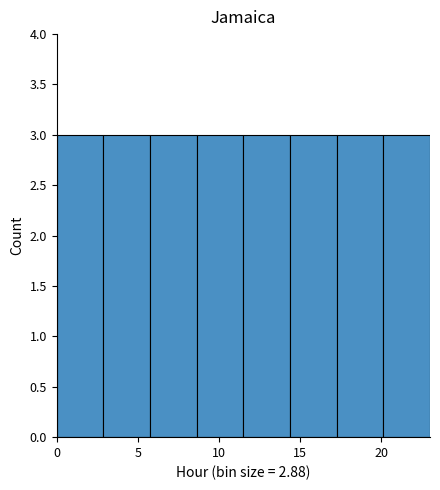

Reading left to right, transcribe this chart: for each bar, give the range it covers on the x-axis and its height. Neither the bar edges nor the heights are printed on the chart, so give them approximately, as read against the axes.

0.0 to 3.0: 3
3.0 to 6.0: 3
6.0 to 8.5: 3
8.5 to 11.5: 3
11.5 to 14.5: 3
14.5 to 17.5: 3
17.5 to 20.0: 3
20.0 to 23.0: 3